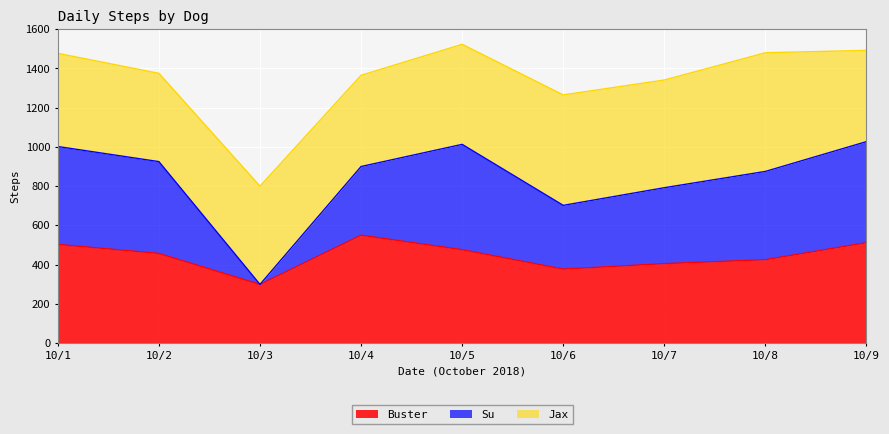

The value of Buster at 10/8 is 425. True or false?

True